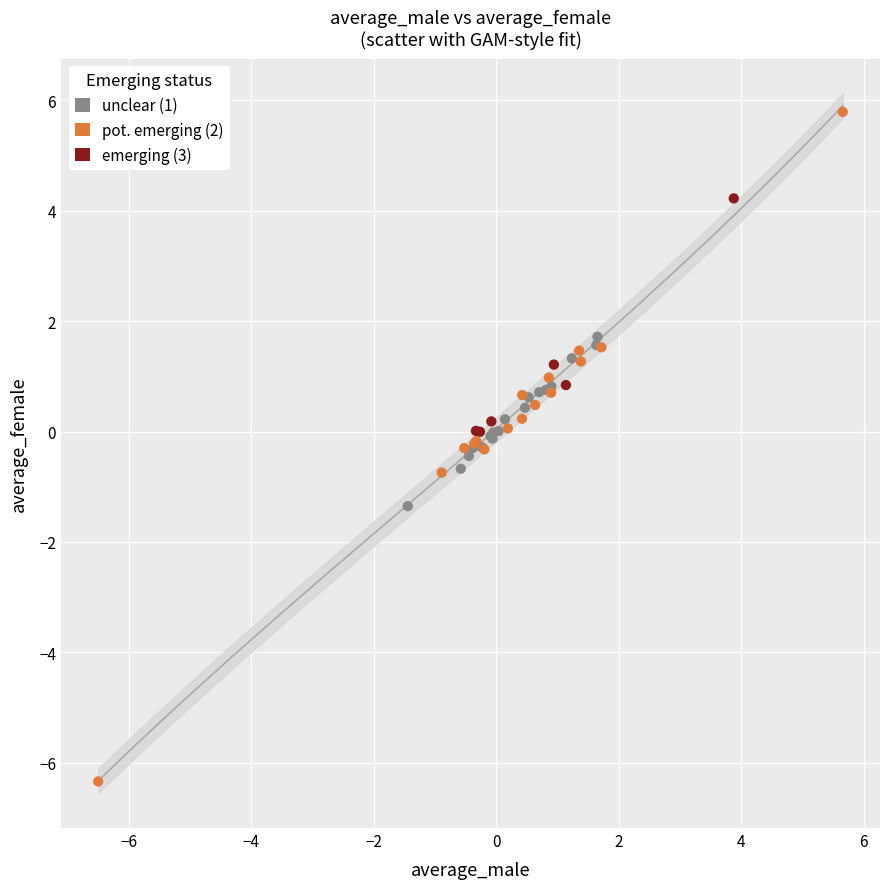

Which series has the largest Y range (max minus min)?

pot. emerging (2)